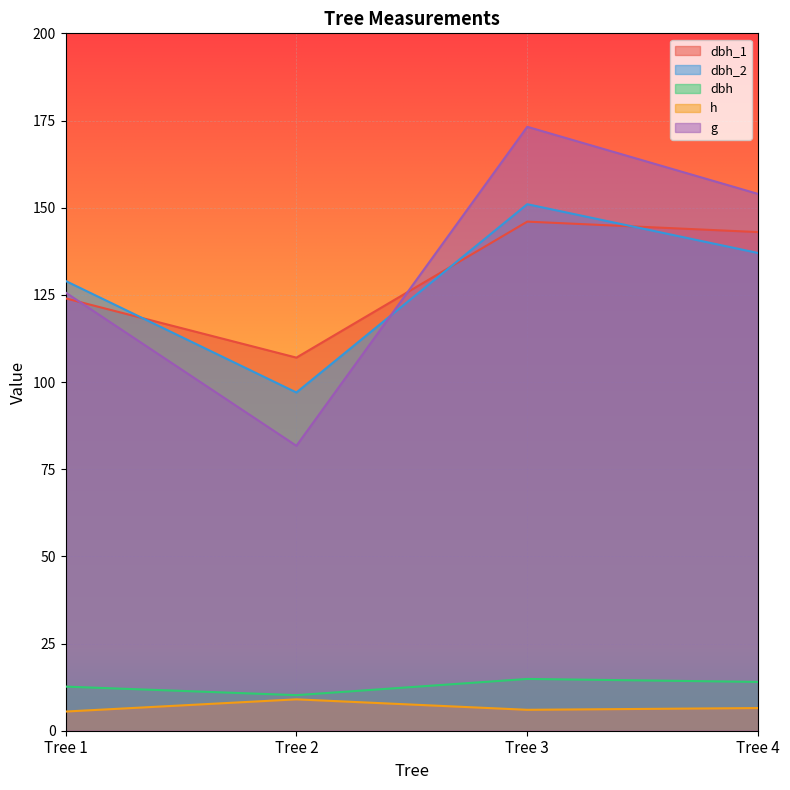

The dbh series shows 12.7 at Tree 1. True or false?

True